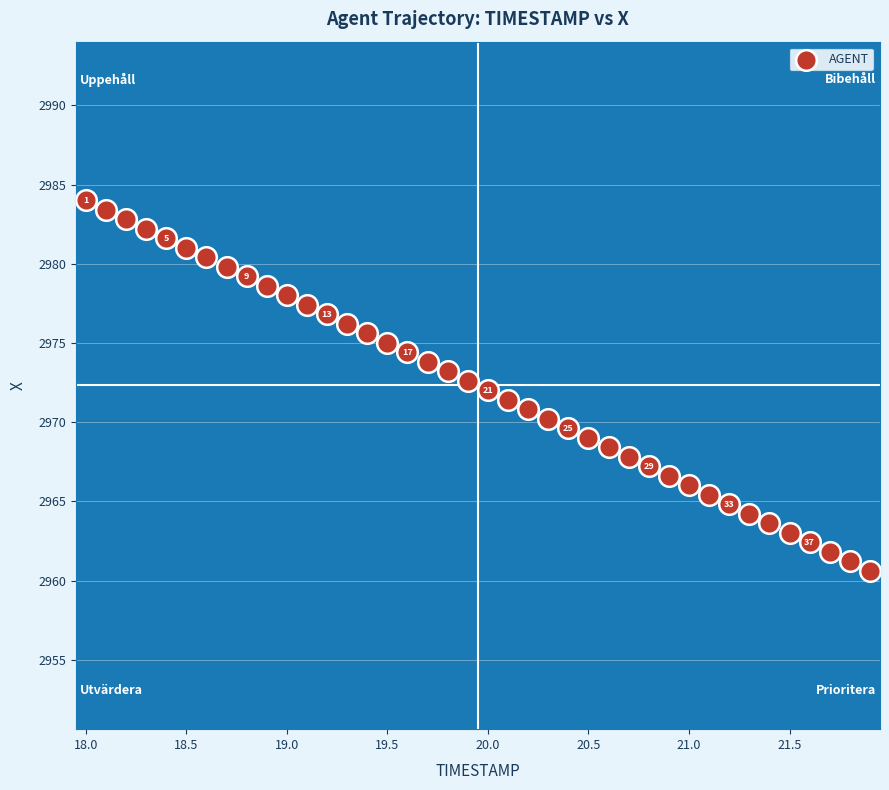

What is the range of Y values (max minus min)?

23.4